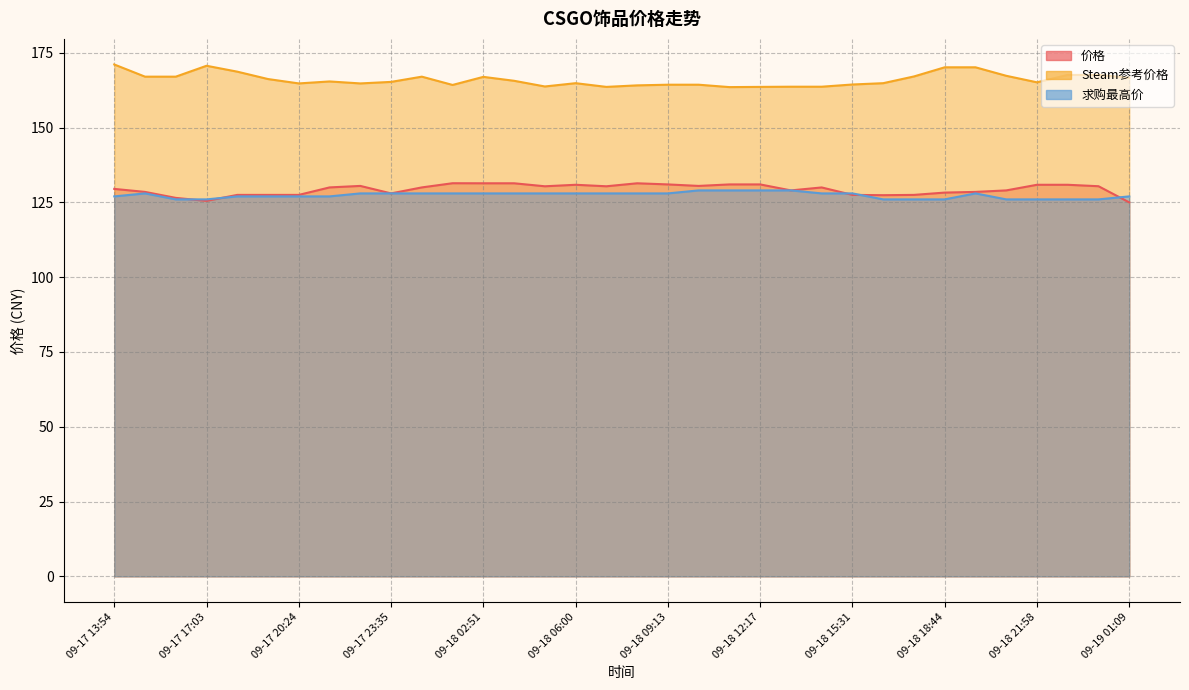

At how many categories does at least one series exceed 168?

5